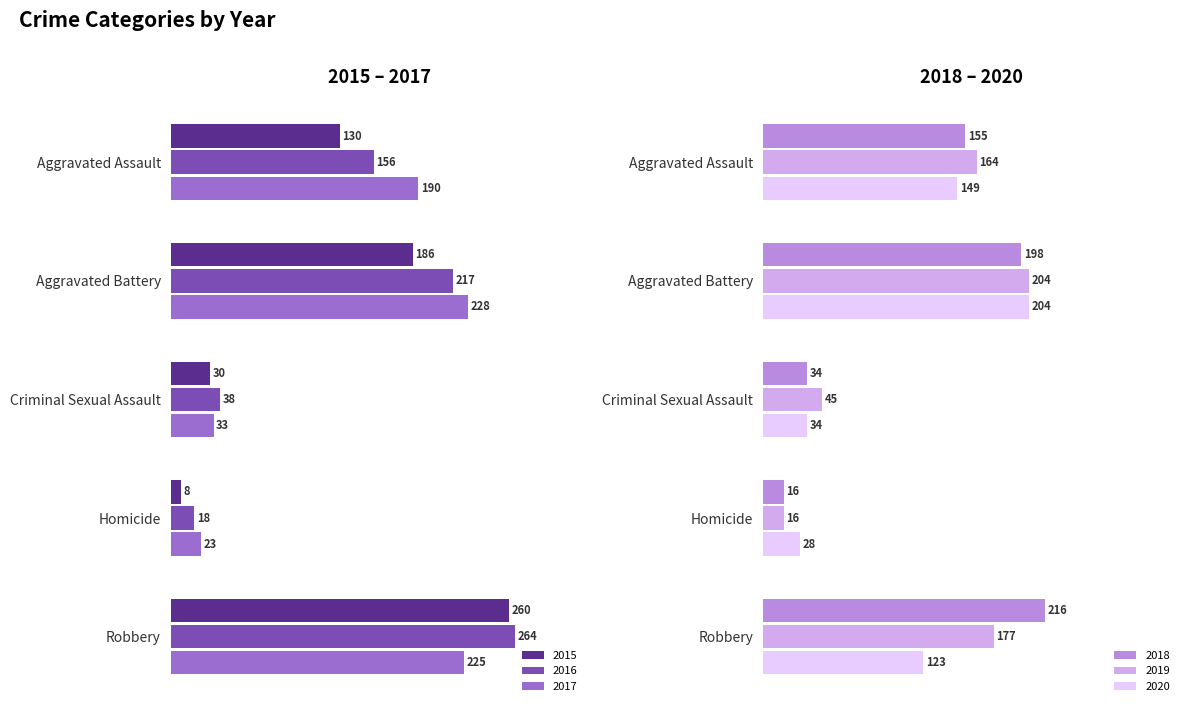

How many groups of bars are there?

5